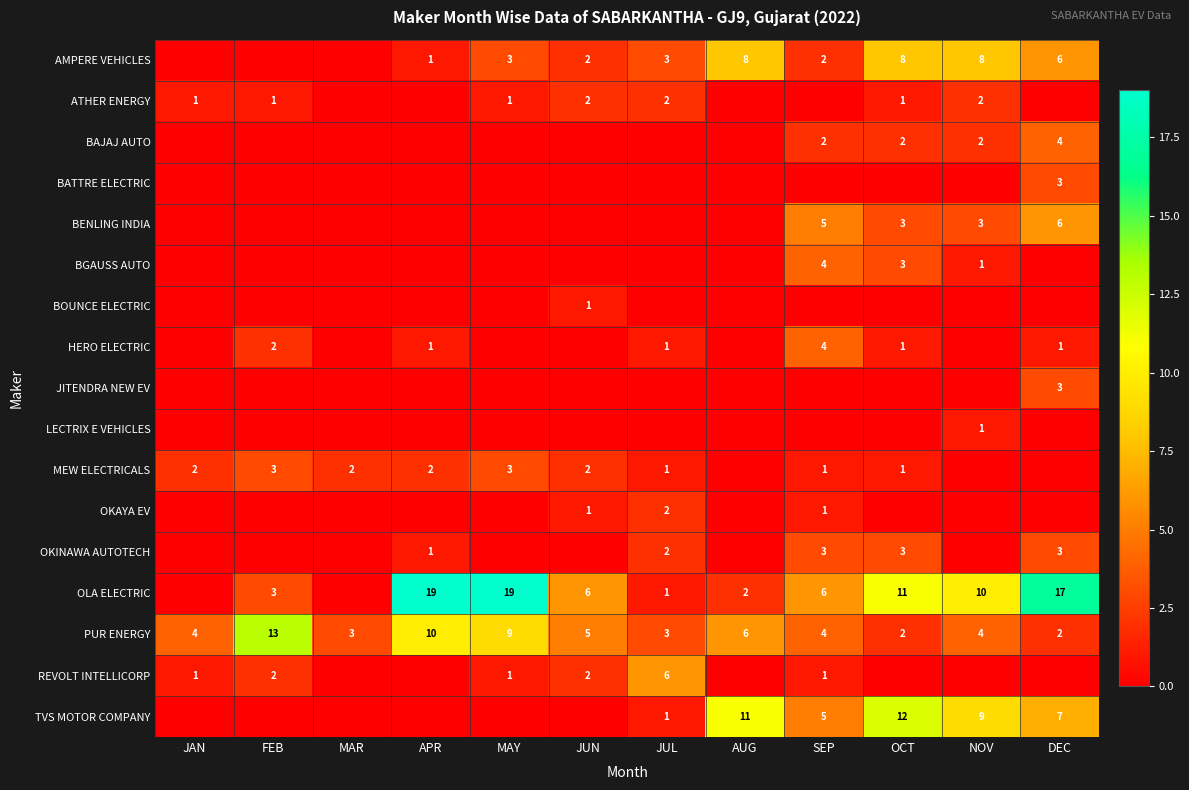

At which label is PUR ENERGY closest to 7?

AUG